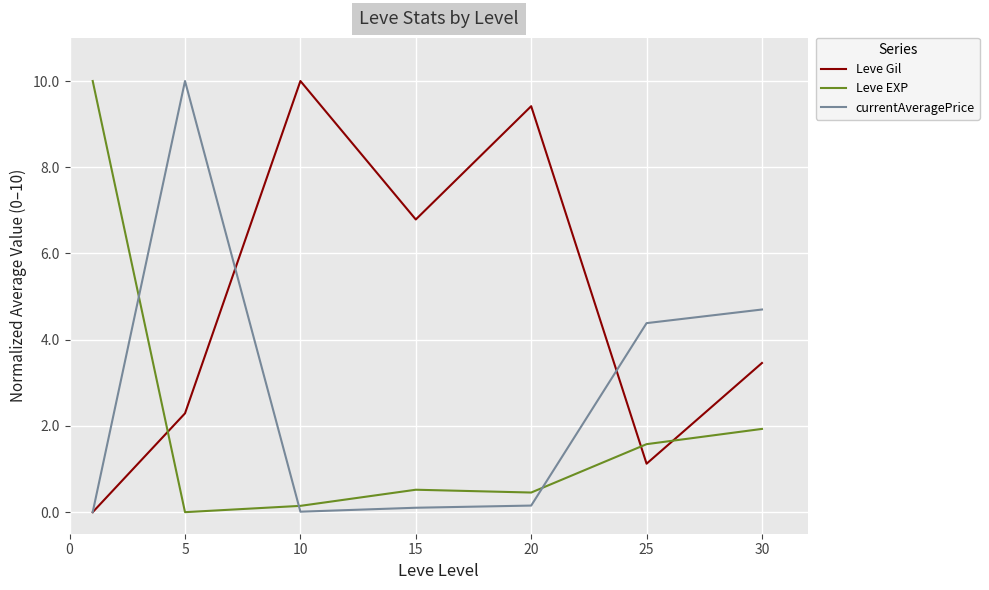

What is the greatest value displayed?

10.0